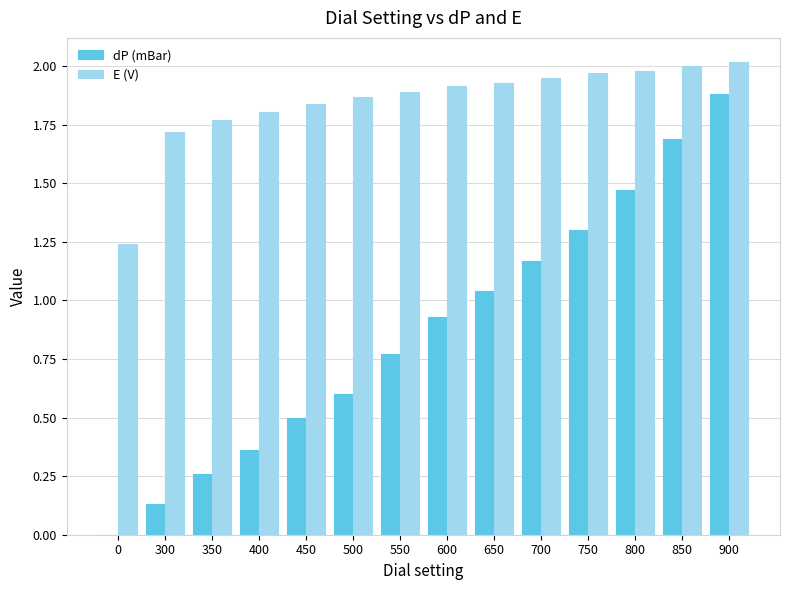

How many groups of bars are there?

14